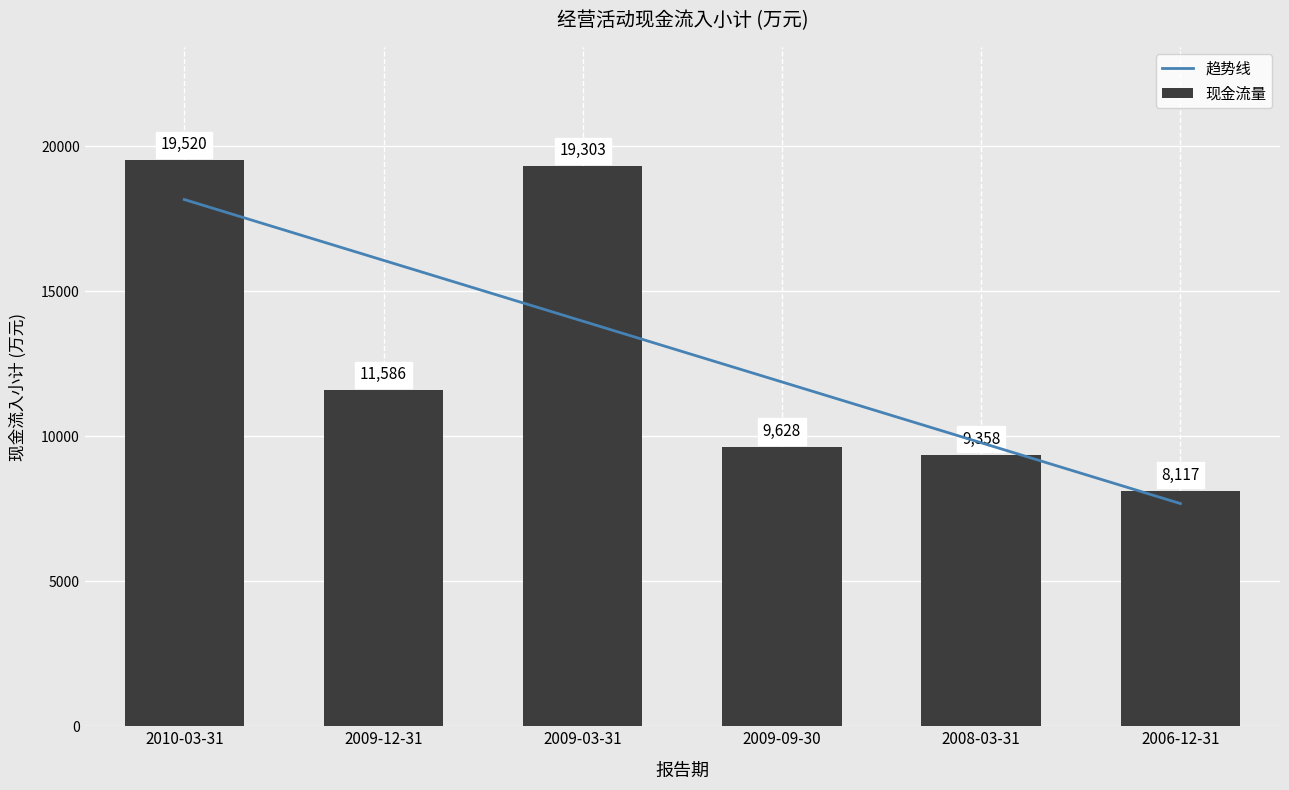

Between 2008-03-31 and 2010-03-31, which is larger?

2010-03-31